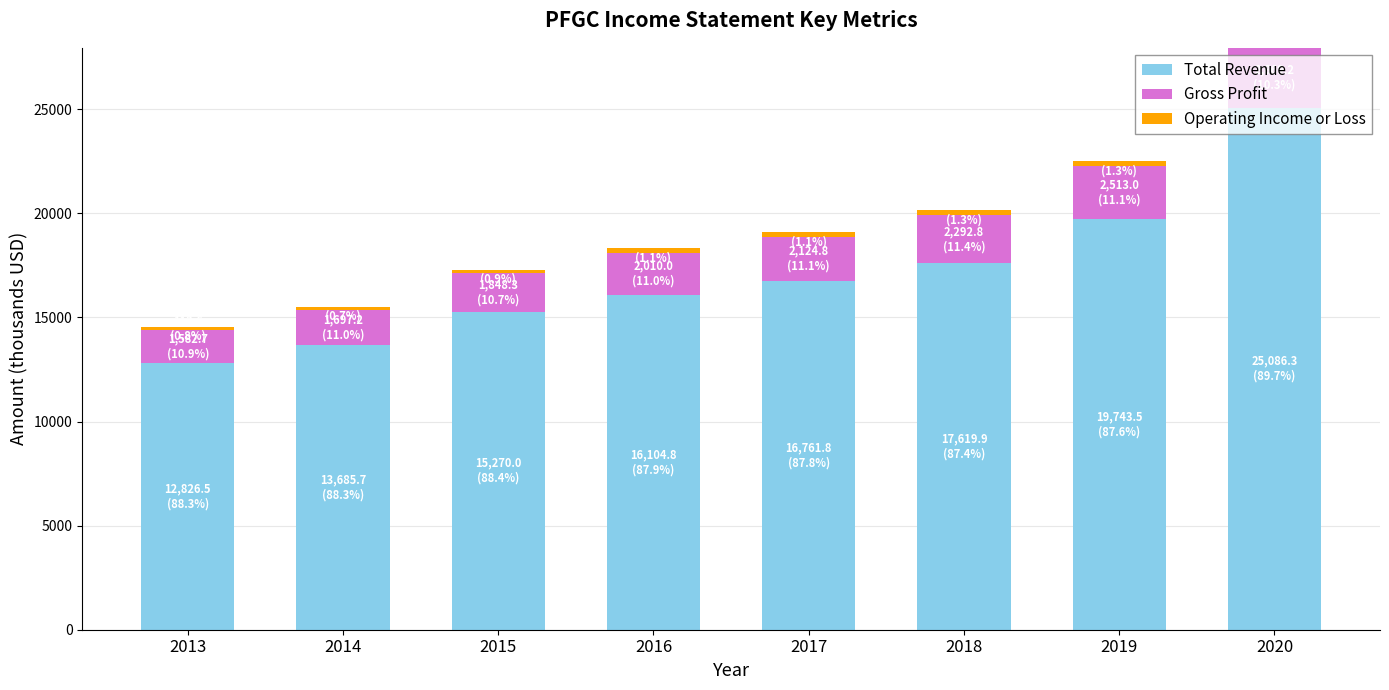

True or false: Total Revenue has a value of 15270.0 at 2015.

True